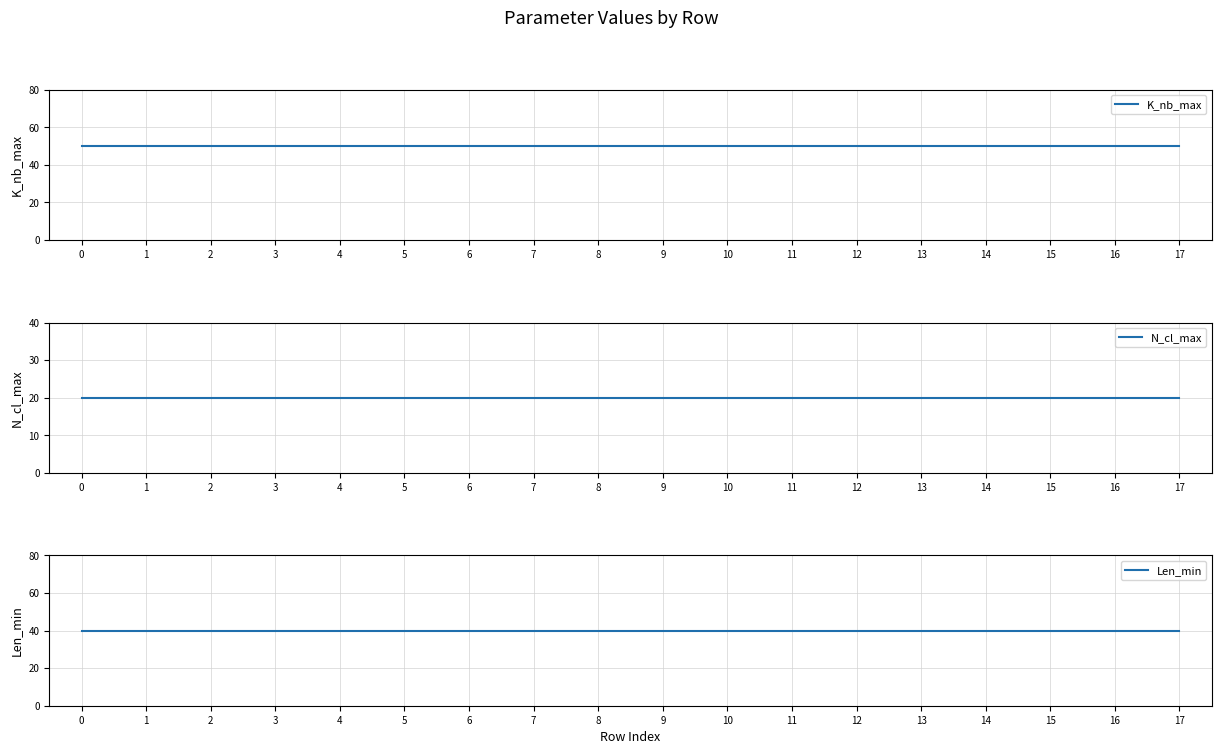

True or false: K_nb_max and Len_min intersect in this chart.

False